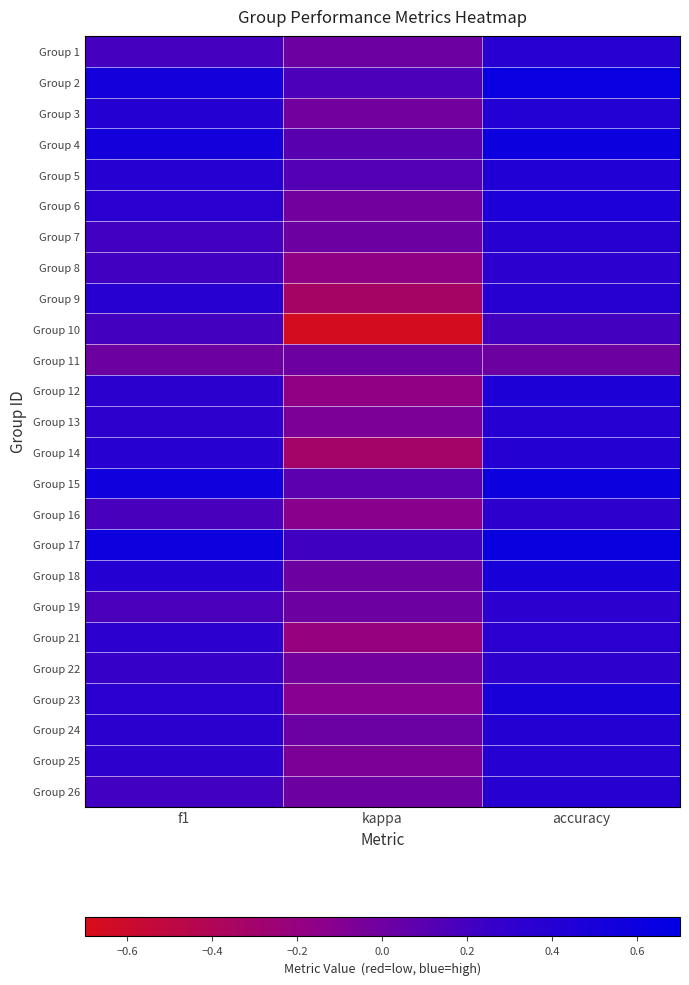

Count the number of data series in this chart.

25